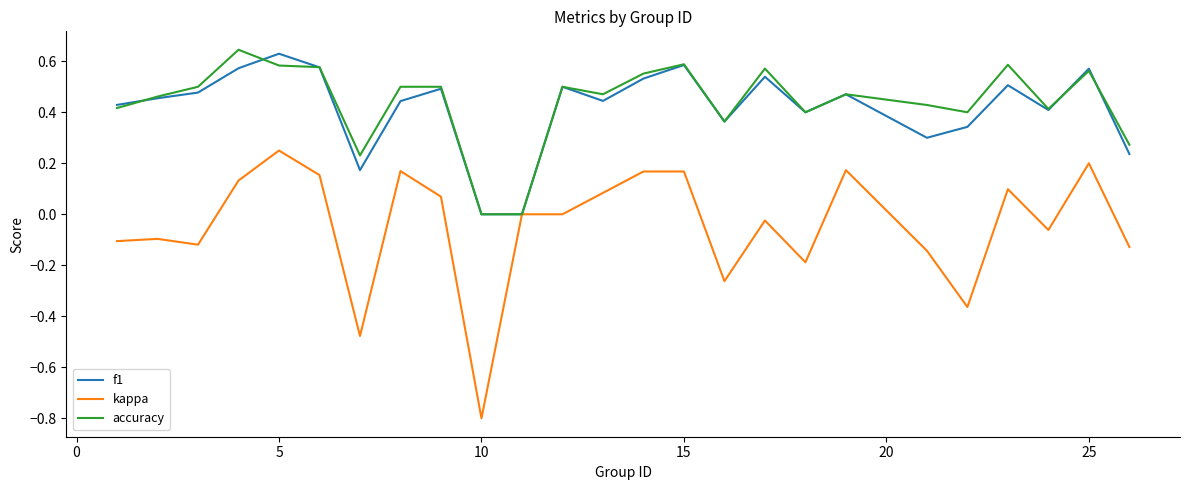

Which series has the largest range (max minus min)?

kappa